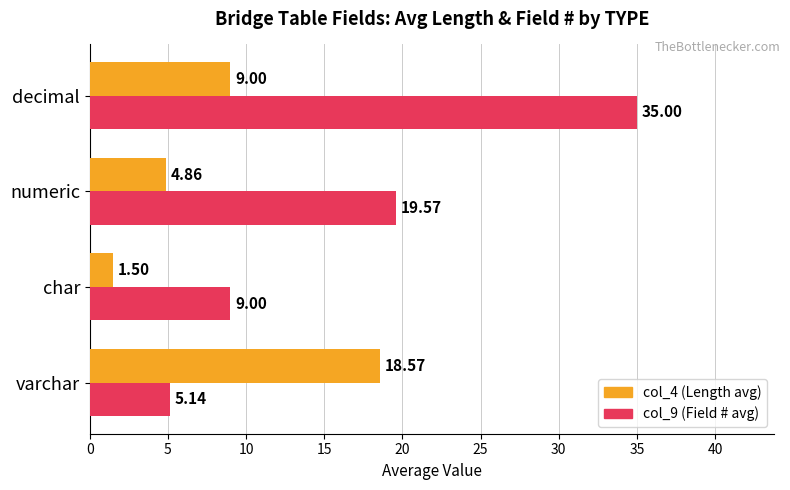

What is the difference between the maximum and minimum values in the col_4 (Length avg) series?

17.1